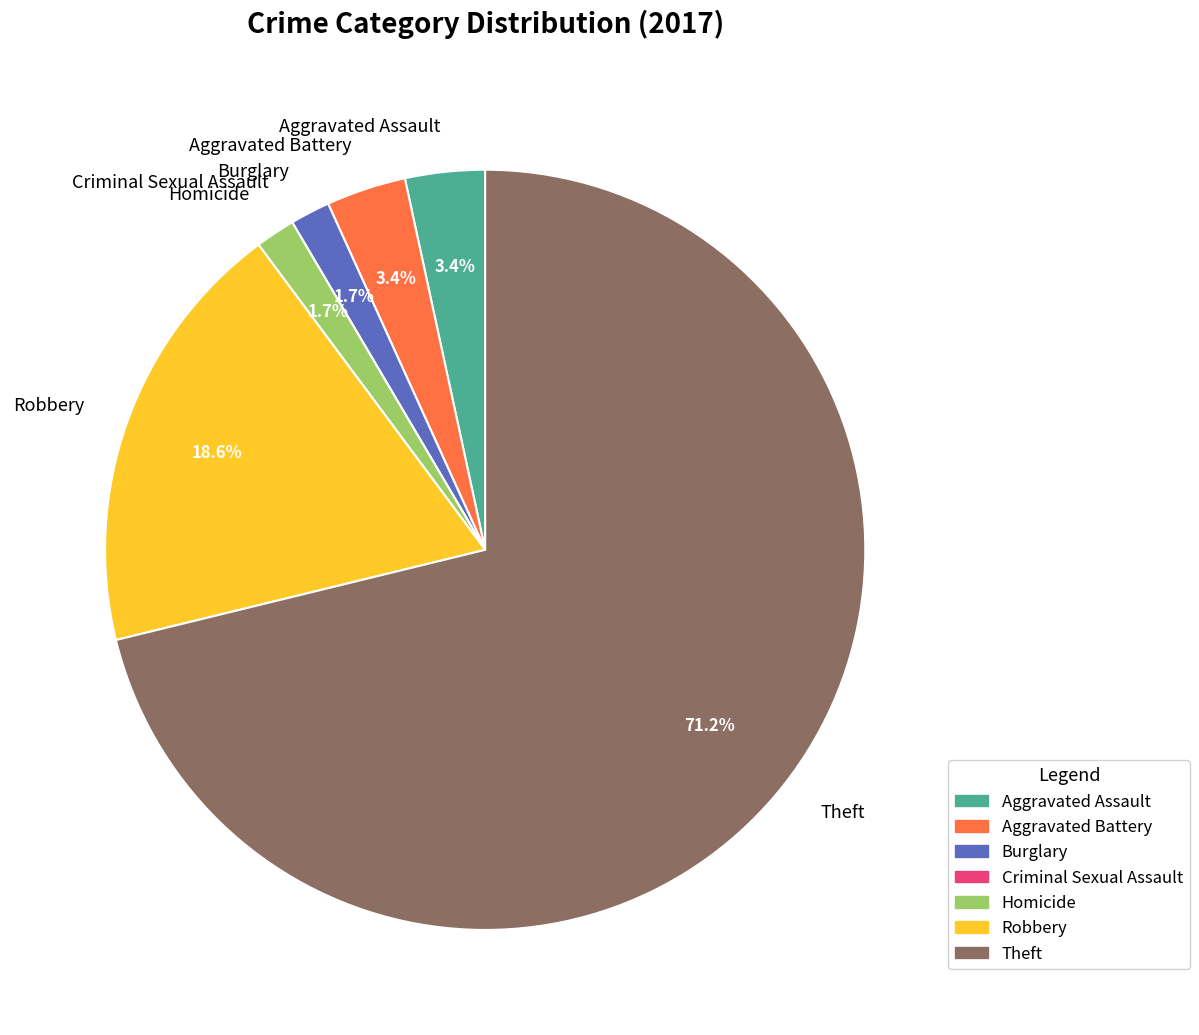

True or false: Aggravated Battery accounts for 3% of the total.

True